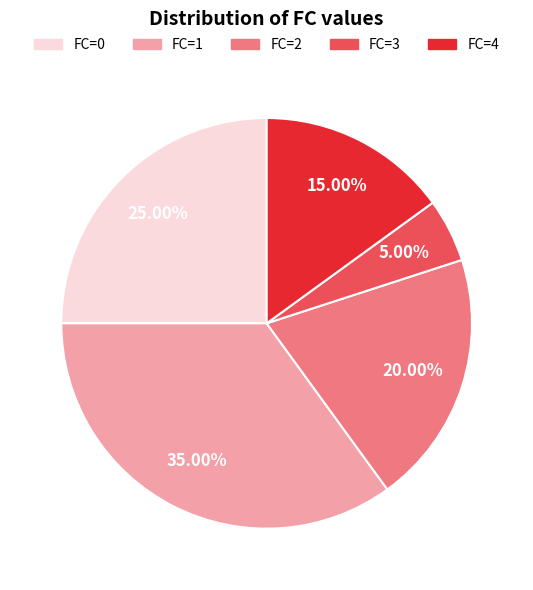

Between FC=4 and FC=1, which is larger?

FC=1